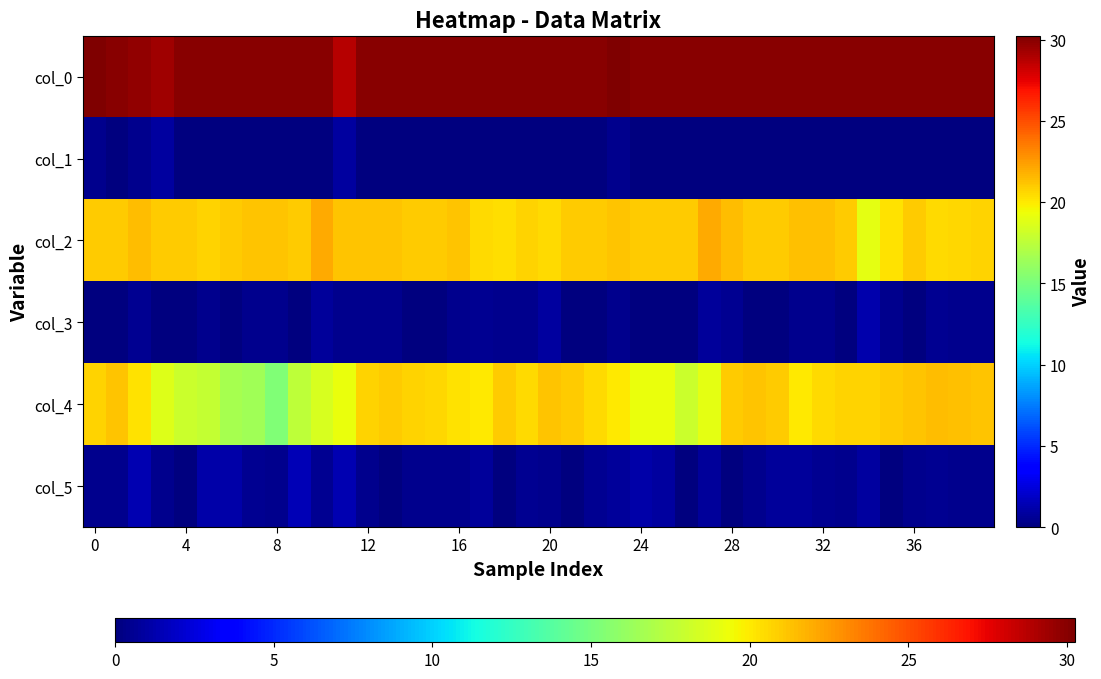

Reading left to right, what are all the values shown in this chart?

col_0: 30.2	30.0	29.8	29.3	30.0	30.0	30.0	30.0	30.0	30.0	30.0	28.8	30.0	30.0	30.0	30.0	30.0	30.0	30.0	30.0	30.0	30.0	30.0	30.2	30.0	30.0	30.0	30.0	30.0	30.0	30.0	30.0	30.0	30.0	30.0	30.0	30.0	30.0	30.0	30.0
col_1: 0.4	0.0	0.4	0.9	0.0	0.0	0.0	0.0	0.0	0.0	0.0	0.8	0.0	0.0	0.0	0.0	0.0	0.0	0.0	0.0	0.0	0.0	0.0	0.4	0.0	0.0	0.0	0.0	0.0	0.0	0.0	0.0	0.0	0.0	0.0	0.0	0.0	0.0	0.0	0.0
col_2: 21.0	21.0	21.5	21.0	21.0	20.8	21.0	21.2	21.2	21.0	22.0	21.2	21.2	21.2	21.0	21.0	21.2	20.5	20.3	20.8	20.5	21.0	21.0	21.2	21.0	21.0	21.0	22.0	21.5	21.0	21.0	21.3	21.3	21.0	19.0	20.2	21.0	20.5	20.7	20.8
col_3: 0.0	0.0	0.5	0.0	0.0	0.4	0.0	0.4	0.4	0.0	0.7	0.4	0.4	0.4	0.0	0.0	0.4	0.5	0.5	0.4	0.9	0.0	0.0	0.4	0.0	0.0	0.0	0.7	0.5	0.0	0.0	0.5	0.5	0.0	1.2	0.4	0.0	0.5	0.5	0.4
col_4: 20.8	21.2	20.2	18.7	18.0	17.8	16.8	16.5	15.2	17.5	18.5	19.2	20.8	21.0	20.8	20.7	20.2	20.0	21.0	20.5	21.2	21.0	20.5	20.0	19.2	19.2	18.0	19.0	21.0	21.2	21.0	20.0	20.5	20.8	20.8	21.0	21.2	21.5	21.3	21.2
col_5: 0.4	0.4	1.3	0.5	0.0	1.1	1.1	0.5	0.4	1.5	0.5	1.3	0.4	0.0	0.4	0.5	0.4	0.8	0.0	0.5	0.4	0.0	0.5	0.7	1.1	0.8	0.0	0.7	0.0	0.4	0.7	0.7	0.5	0.4	0.8	0.0	0.4	0.5	0.5	0.4